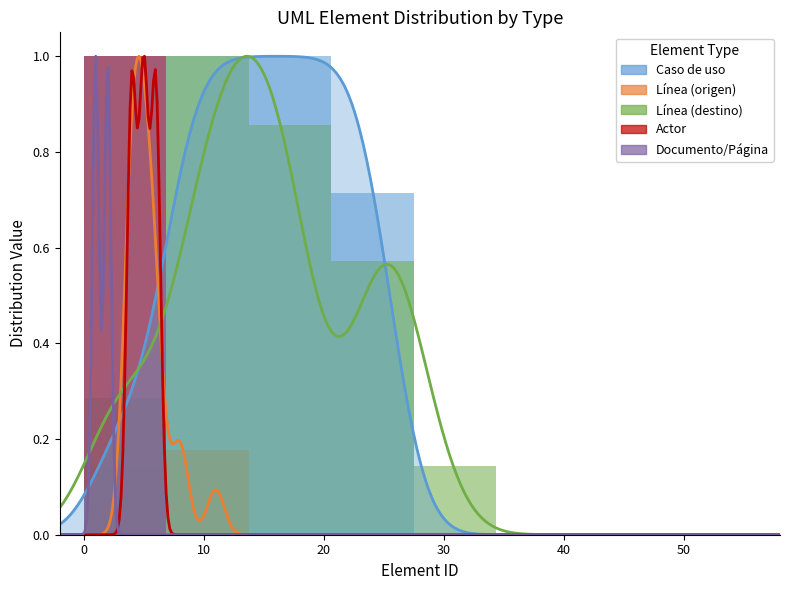

How many groups of bars are there?

8